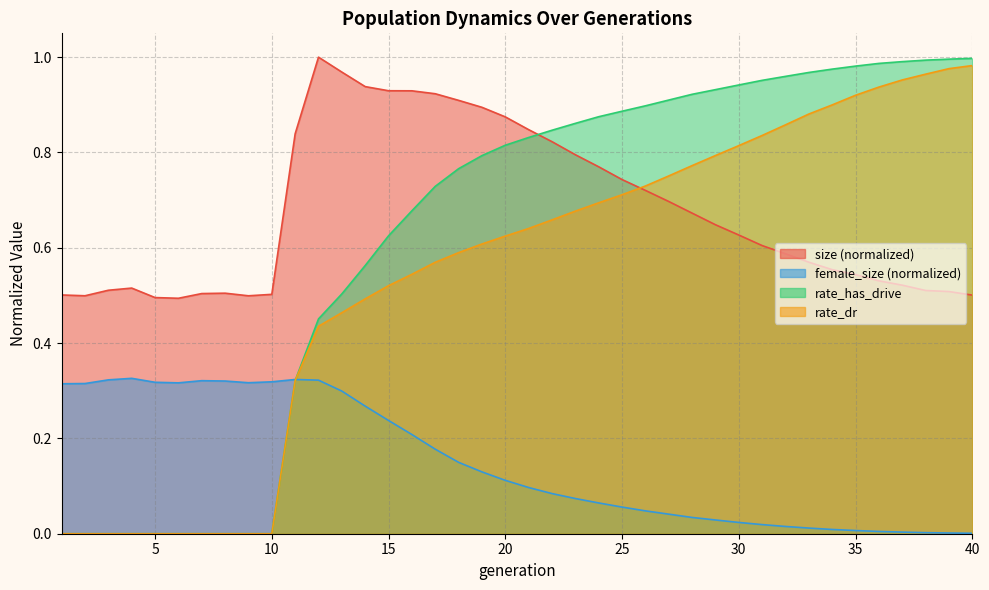

The size series shows 1.0 at 13. True or false?

True